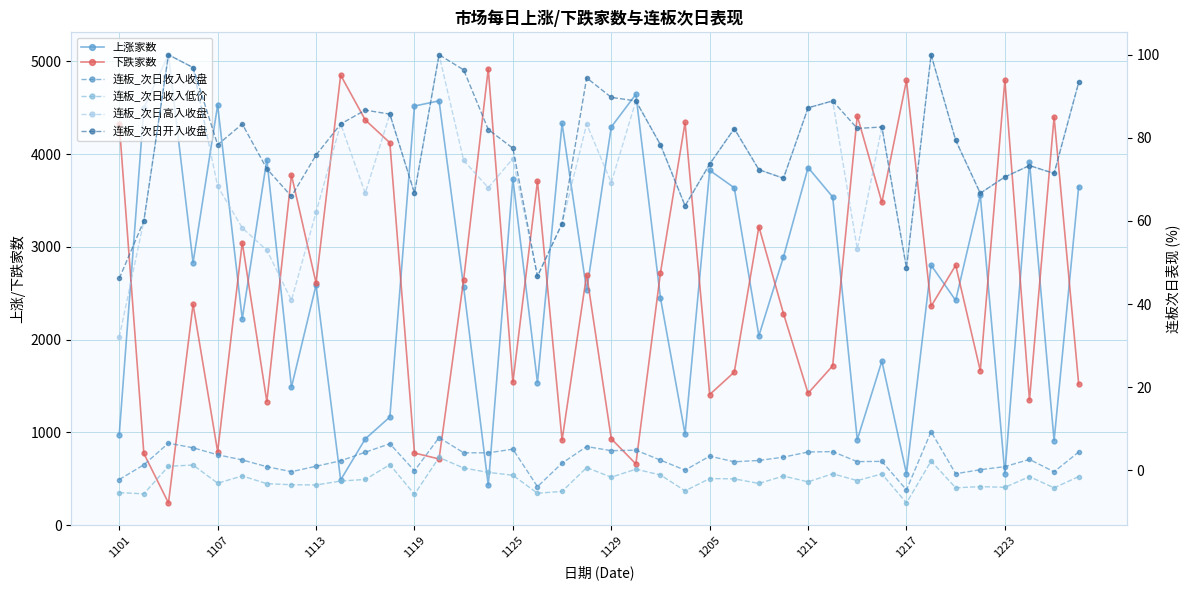

How many distinct data groups are displayed?

6